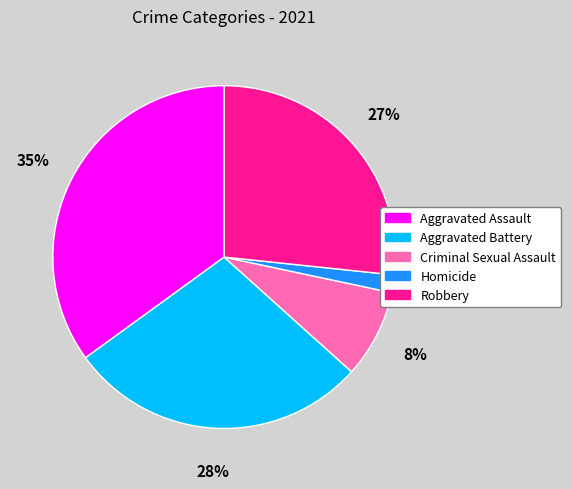

To the nearest percent, what is the average slice percentage?

20%